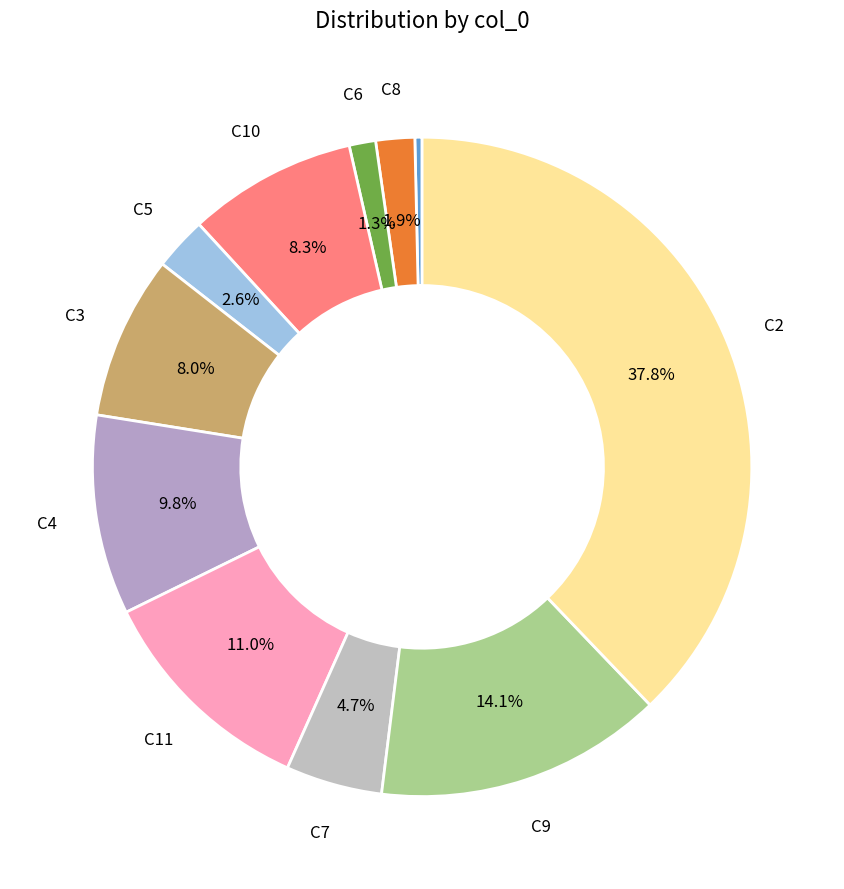

How many slices are in this pie chart?

11